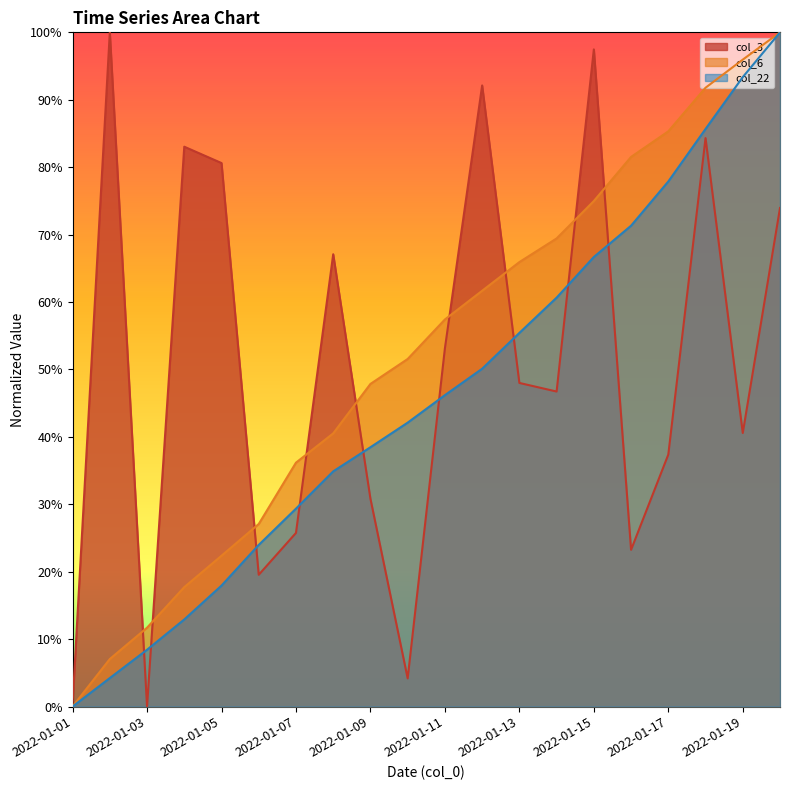

What is the difference between the maximum and minimum values in the col_22 series?

100.0